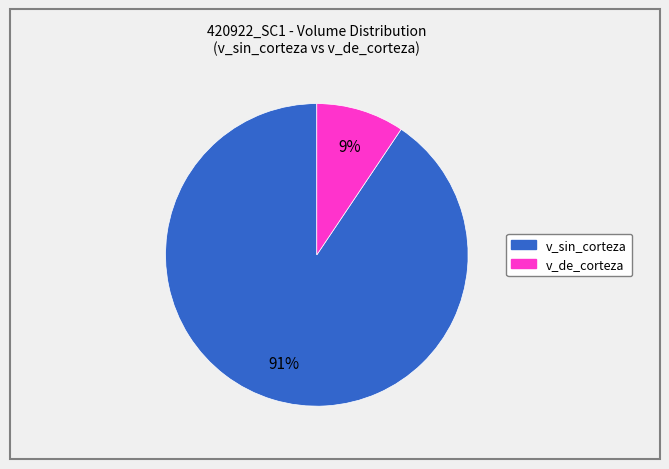

Which has a higher value, v_de_corteza or v_sin_corteza?

v_sin_corteza